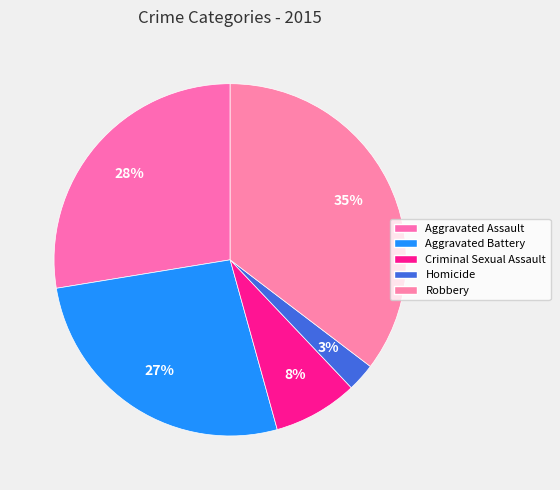

Which slice is the smallest?

Homicide